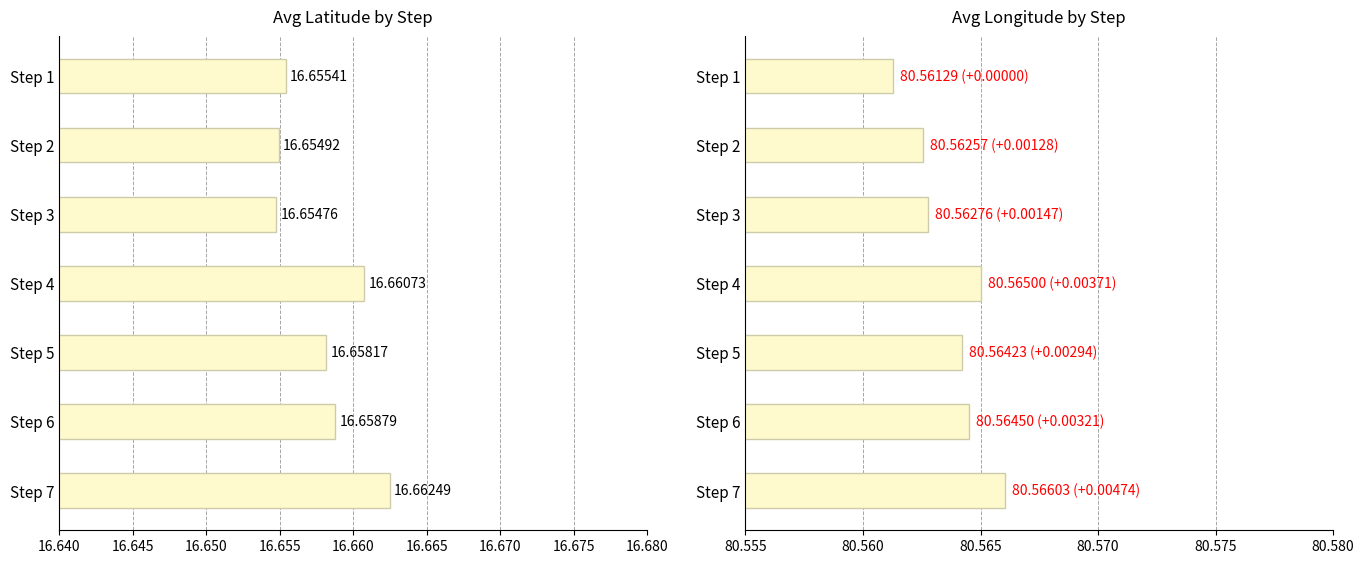

How many series are shown in this chart?

2